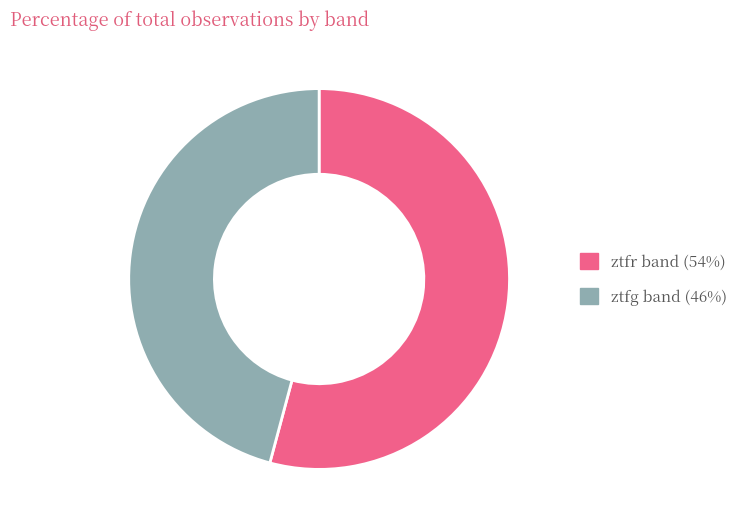

What percentage is the ztfr slice, to the nearest percent?

54%